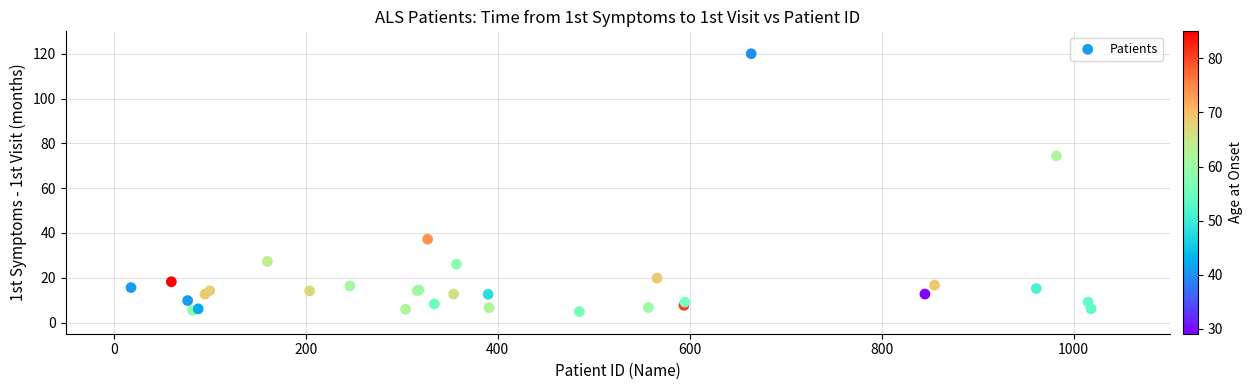

What Y value in the scatter plot is closest to 62?

74.4